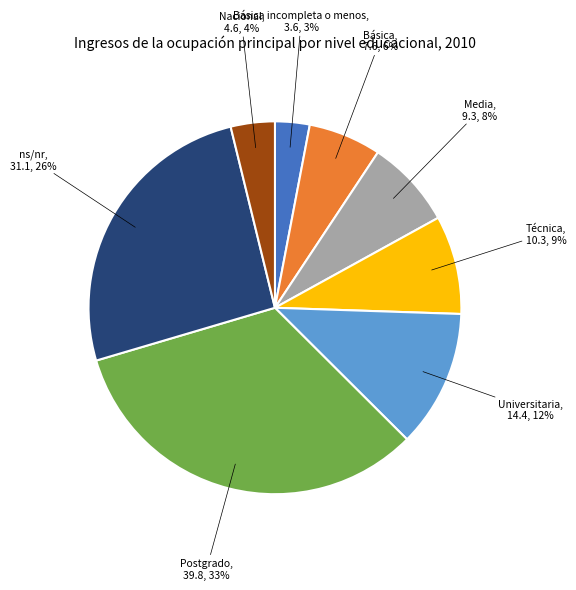

How many segments does this pie chart have?

8